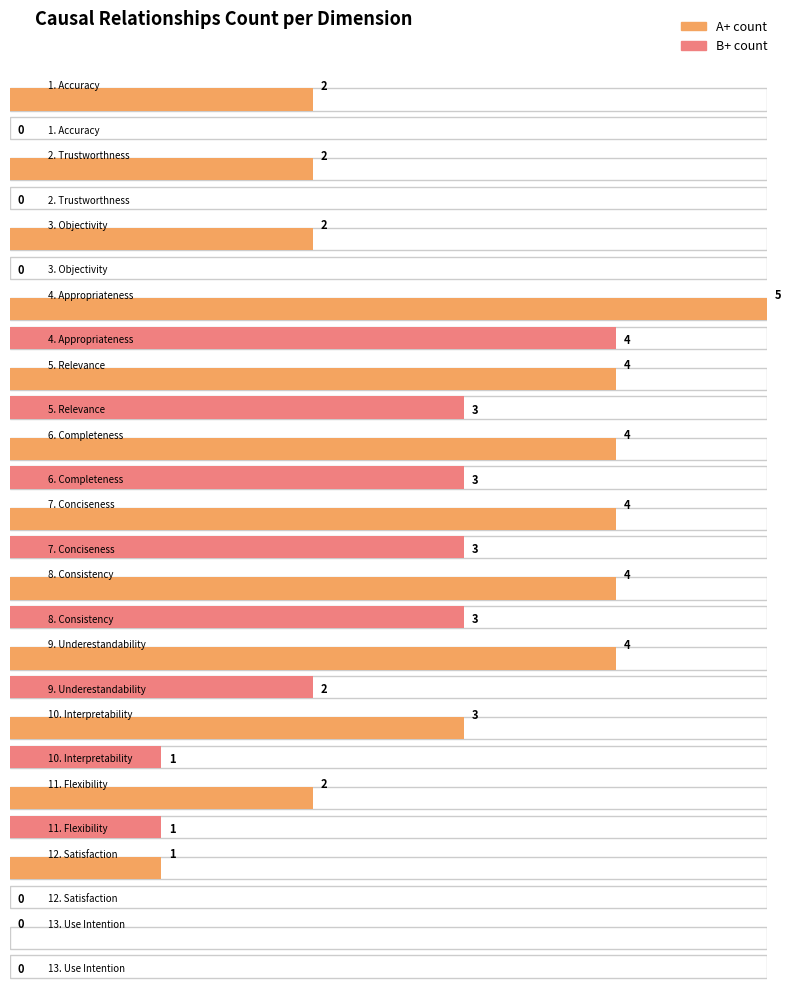

At which label is A+ count closest to 2?

1. Accuracy